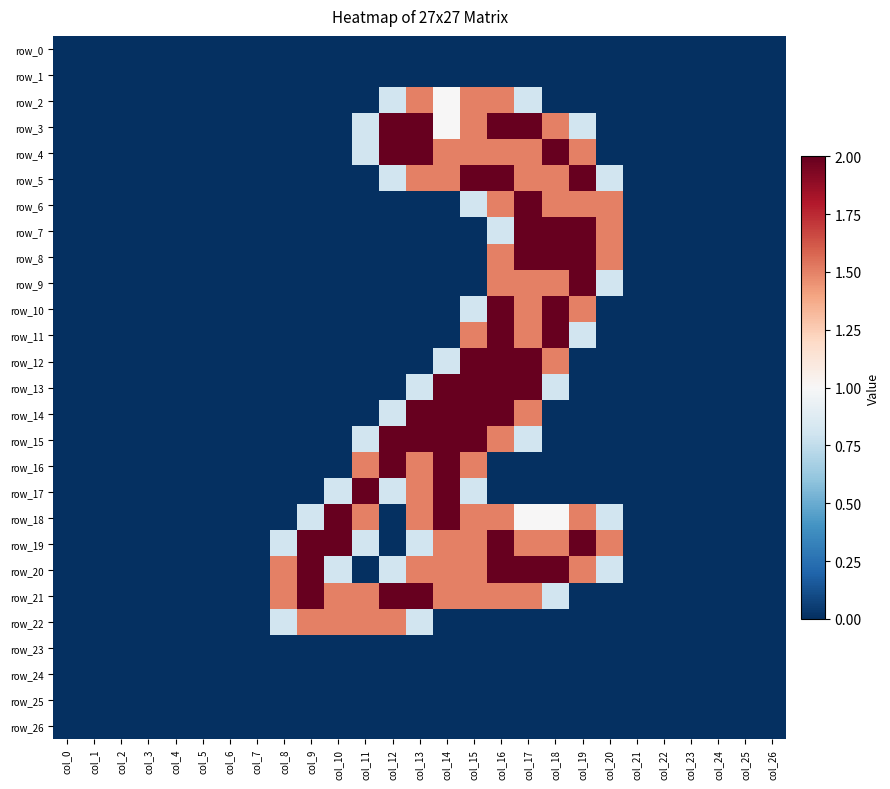

Count the number of data series in this chart.

27